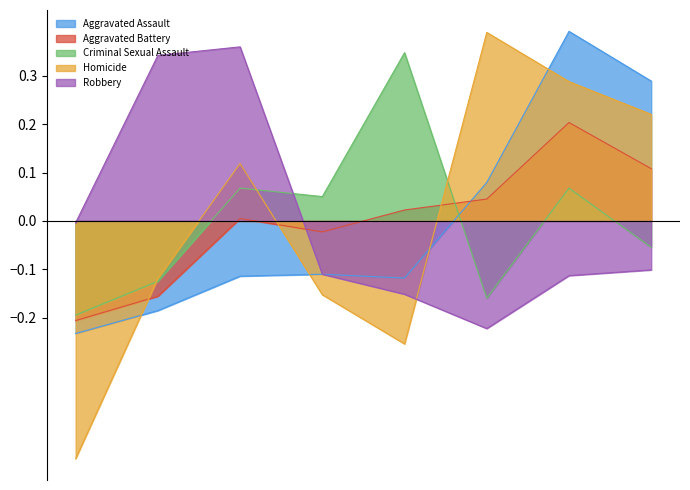

Does the chart display data point markers on the line(s)?

No